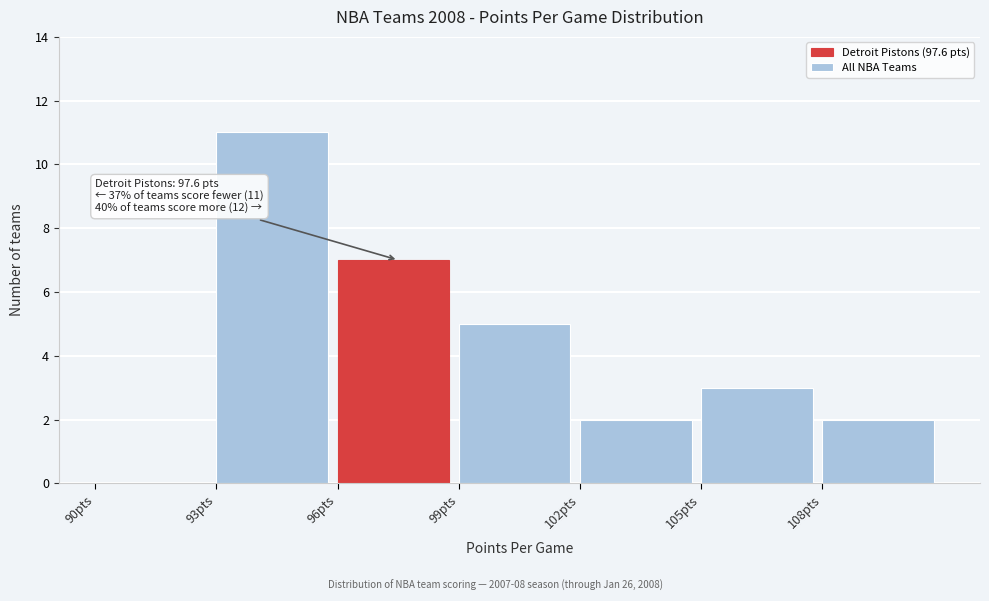

Which range on the x-axis has the tallest bar?

93 to 96